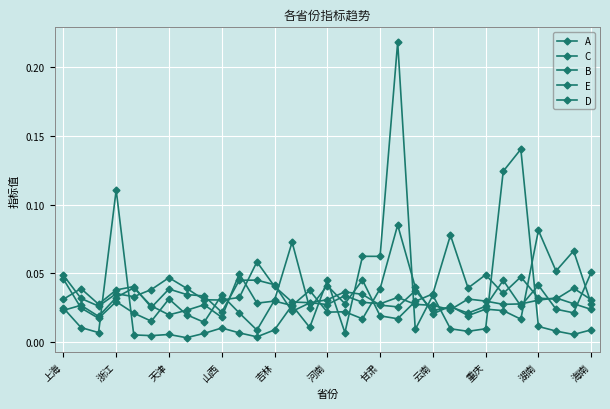

Count the number of data series in this chart.

5